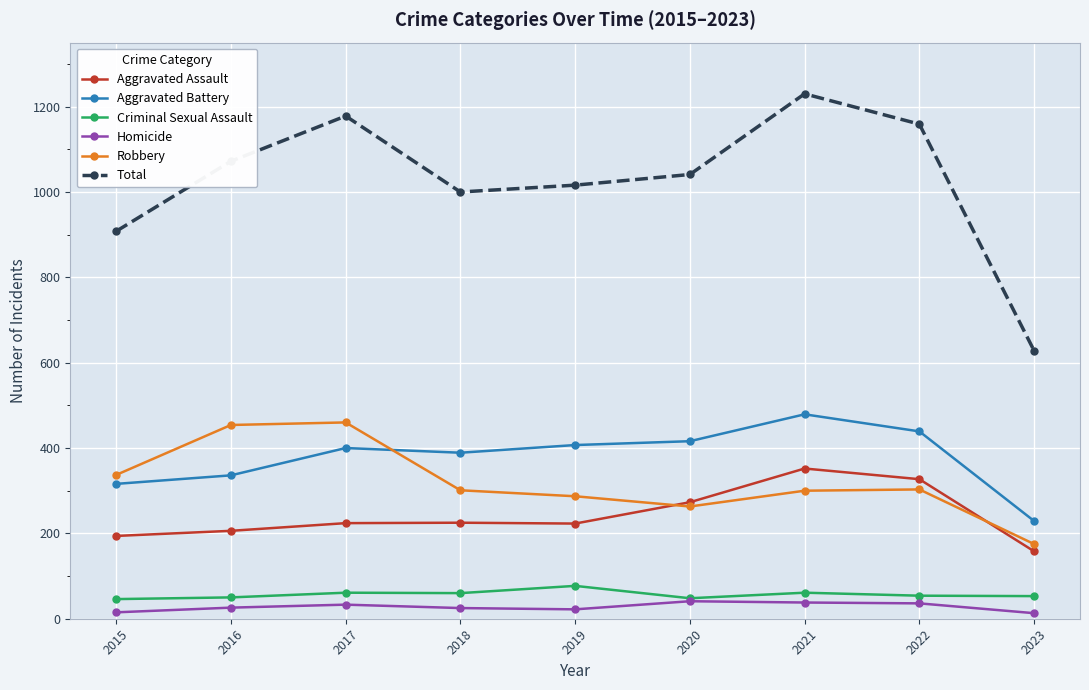

What is the maximum value shown in the chart?

1230